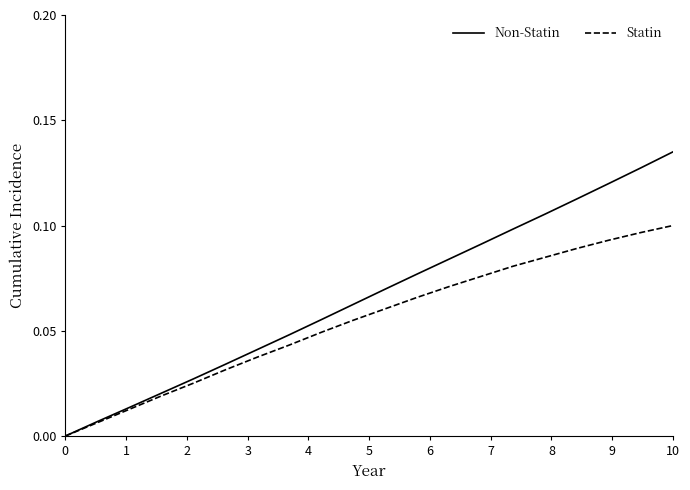

Which series has the widest spread of values?

Non-Statin